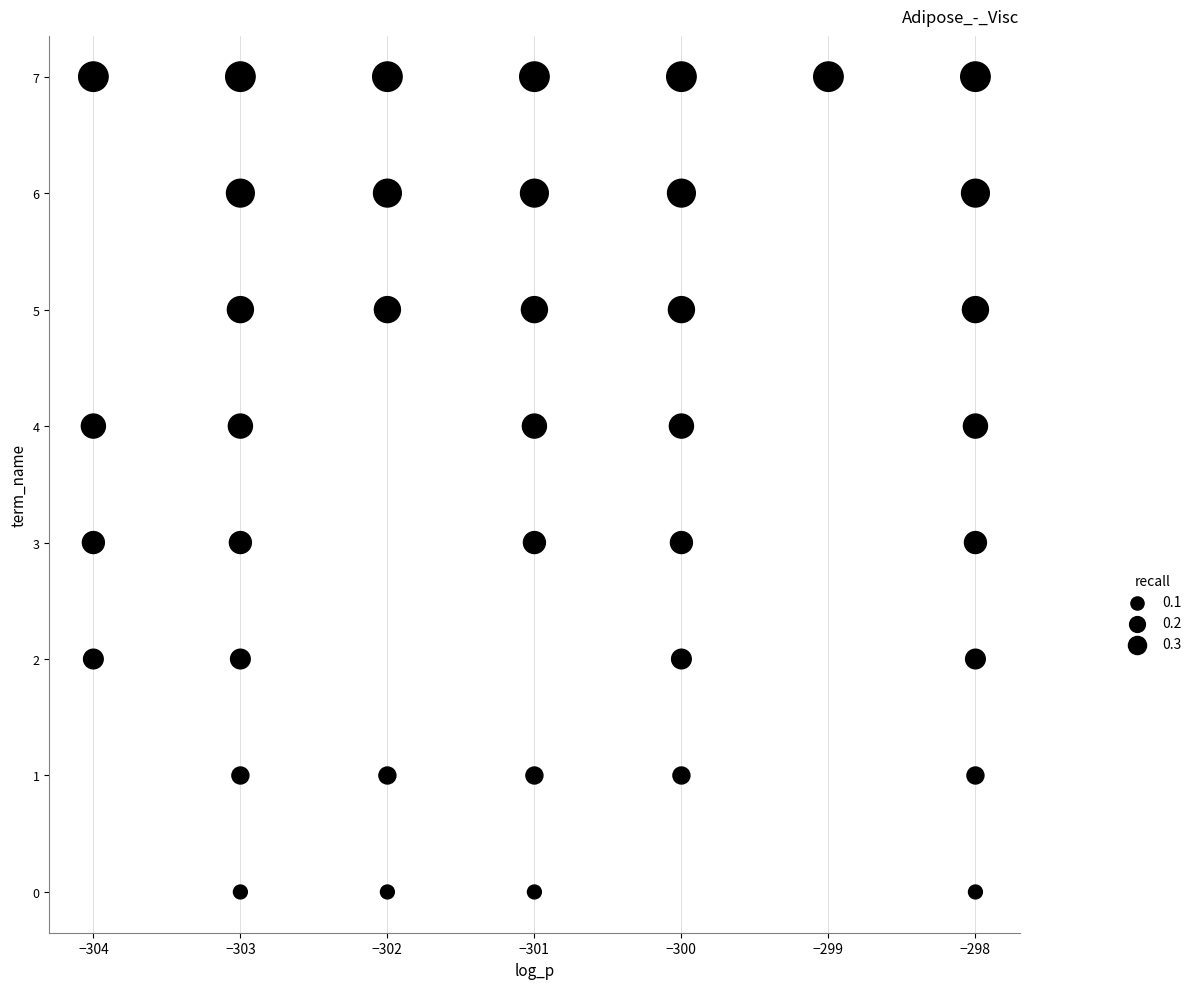

What is the range of X values (max minus min)?

6